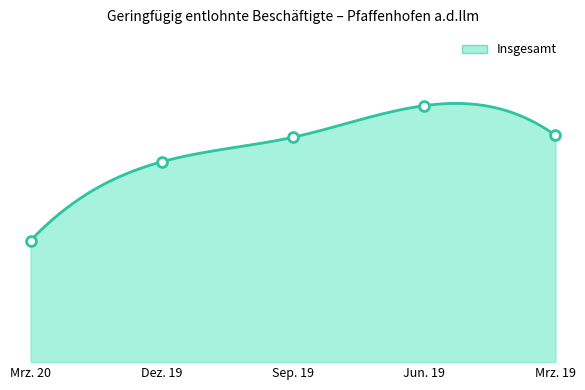

What is the change in value from Mrz. 20 to Jun. 19?

+286